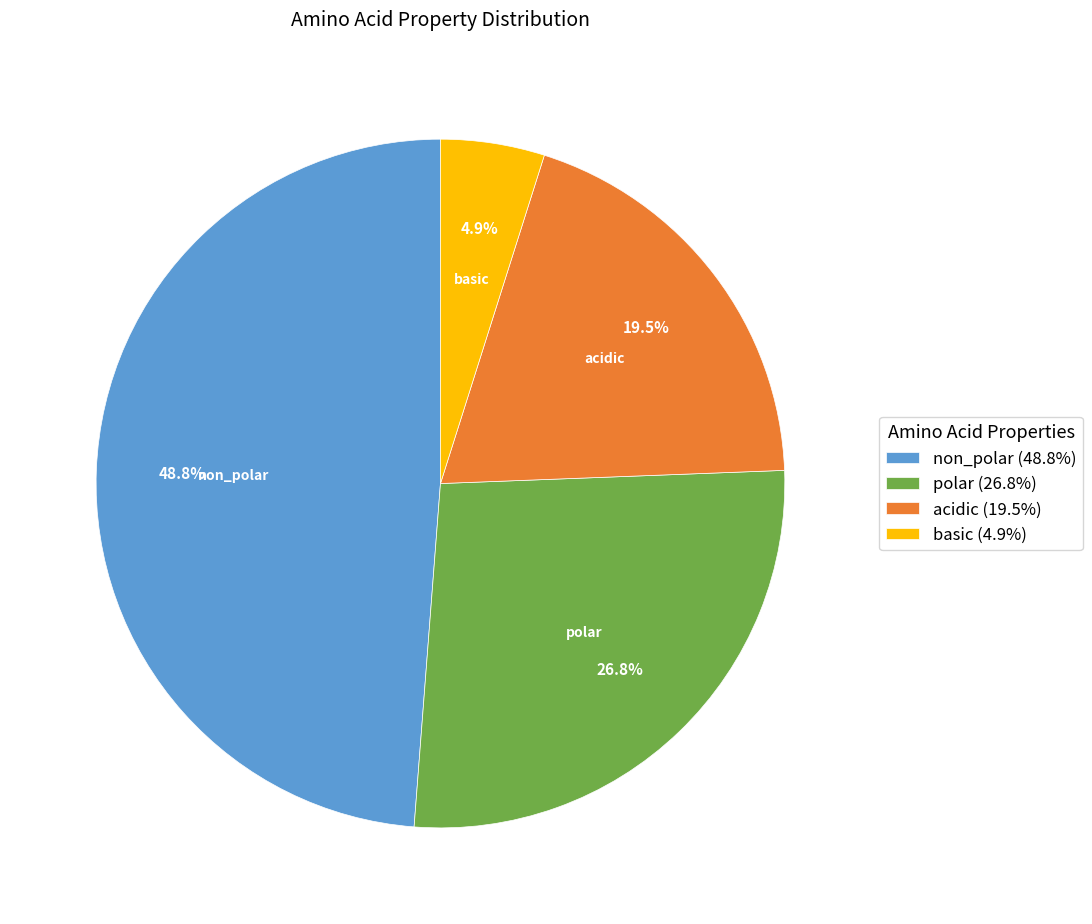

Is it true that basic is 10% of the pie?

False